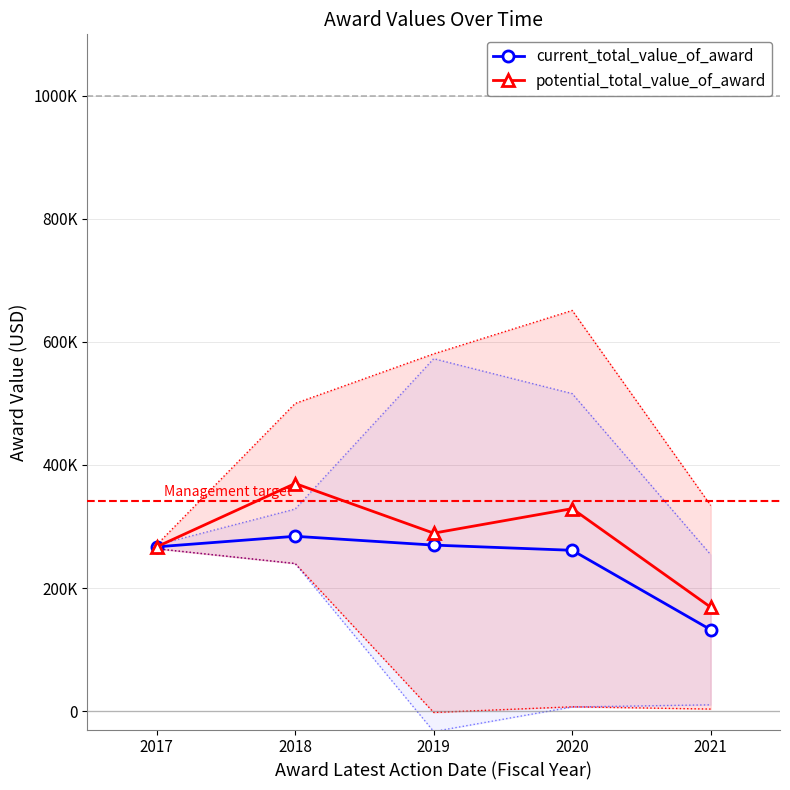

What is the difference between the current_total_value_of_award values at 2017 and 2020?

5622.6